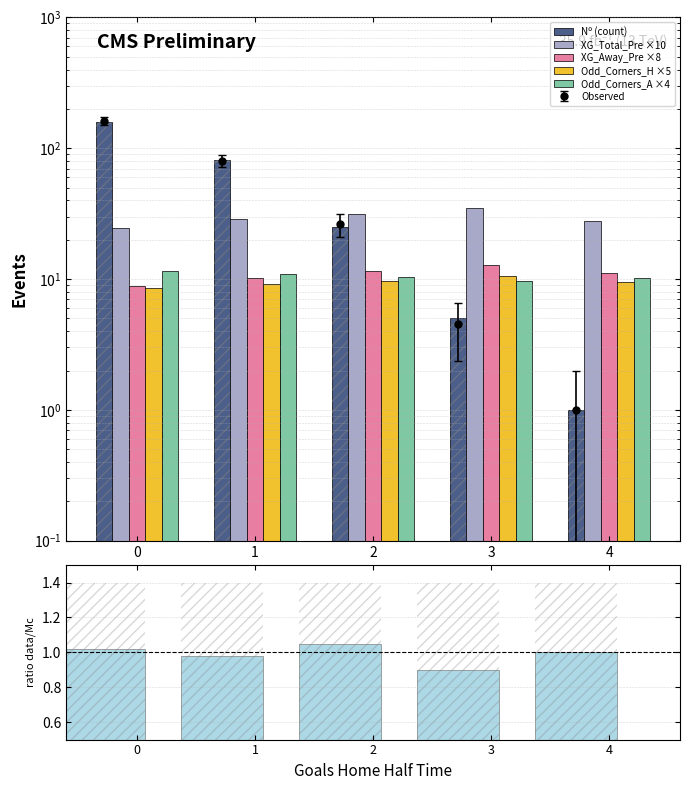

Reading left to right, transcribe all the data shown in this chart.

Nº (count): 159.0	82.0	25.0	5.0	1.0
XG_Total_Pre ×10: 24.5	28.9	31.2	35.0	28.0
XG_Away_Pre ×8: 8.8	10.2	11.6	12.8	11.0
Odd_Corners_H ×5: 8.6	9.2	9.8	10.5	9.5
Odd_Corners_A ×4: 11.6	11.0	10.4	9.6	10.2
data/Mc: 1.0	1.0	1.1	0.9	1.0